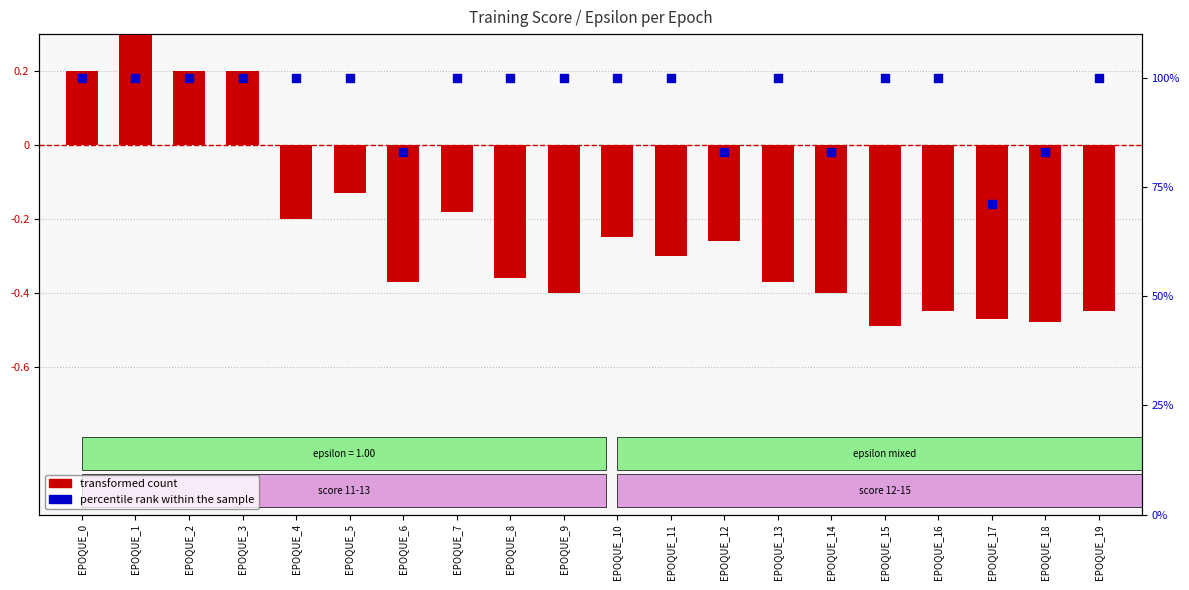

Which series contains the lowest Y value?

transformed count